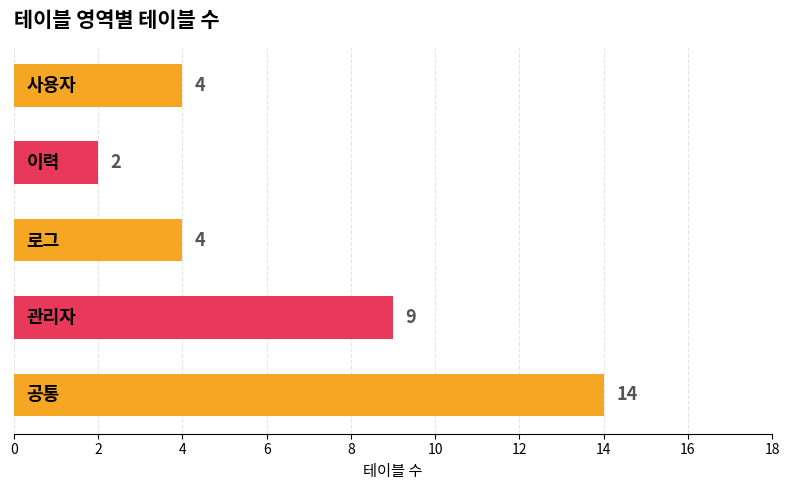

What is the difference between the maximum and minimum values?

12